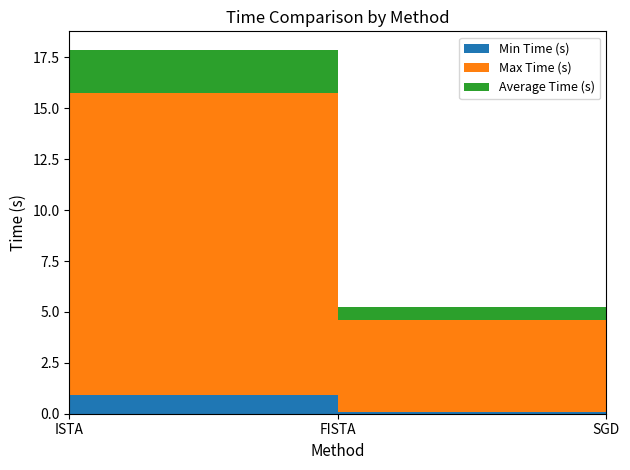

Reading right to left, what are all the values shown in this chart?

Min Time (s): 2.8	0.1	0.9
Max Time (s): 6.4	4.5	14.8
Average Time (s): 3.8	0.7	2.2